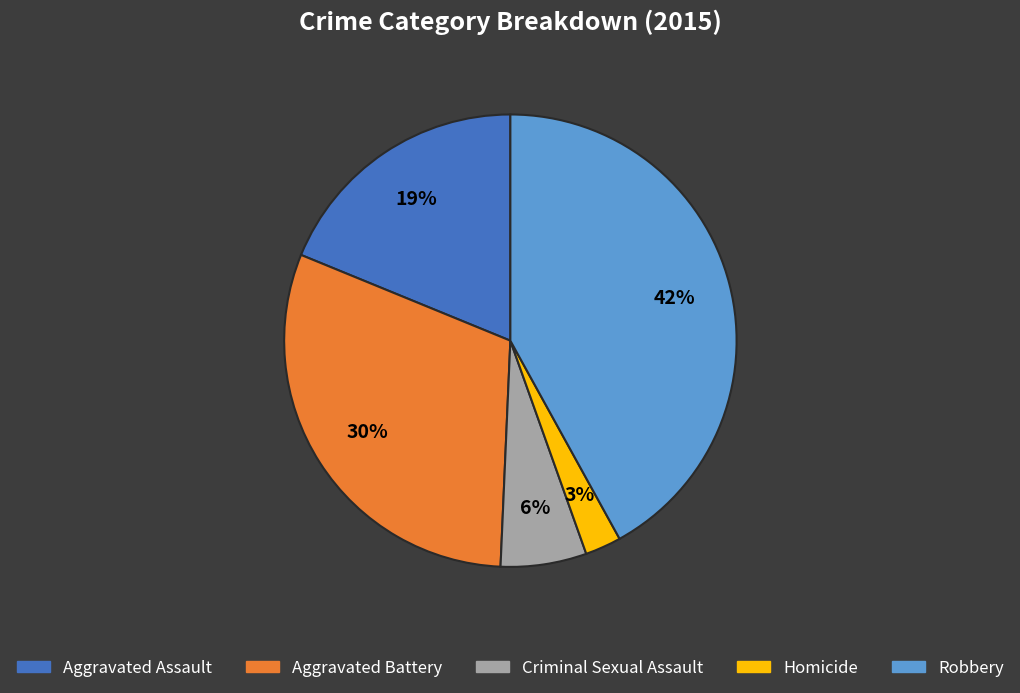

Does Aggravated Assault represent more than half of the total?

No